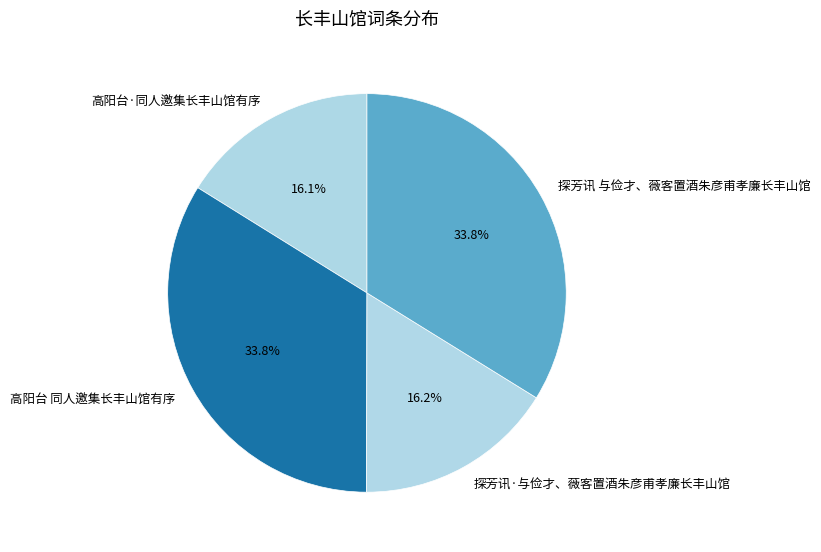

How many segments does this pie chart have?

4